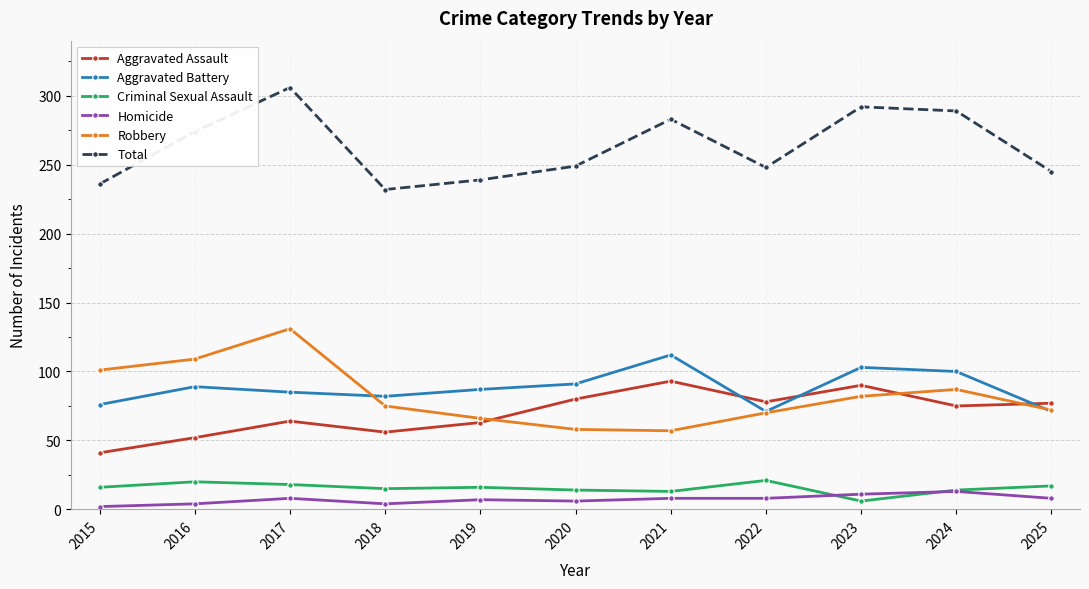

What is the difference between the highest and lowest values at 2022?

240